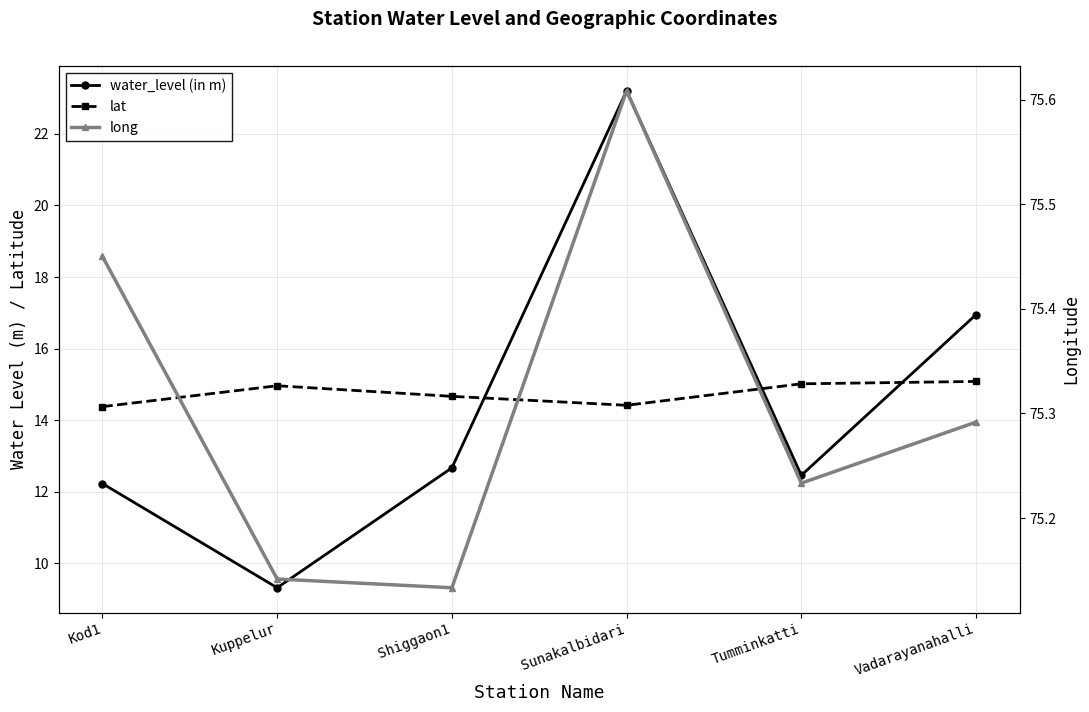

Is the value of lat at Shiggaon1 greater than the value of water_level (in m) at Shiggaon1?

Yes